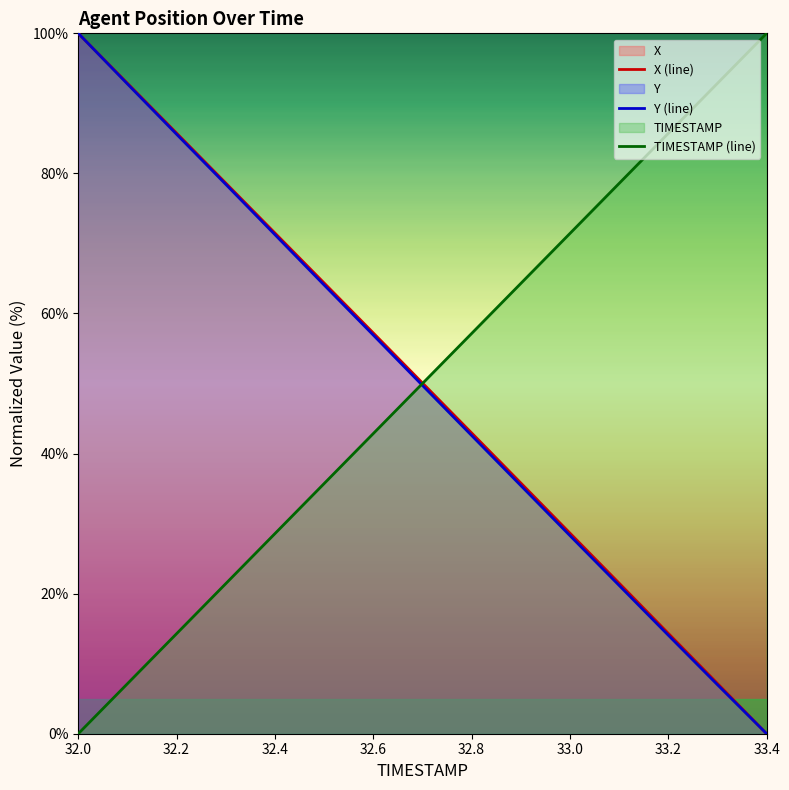

True or false: TIMESTAMP (line) and X (line) intersect in this chart.

True